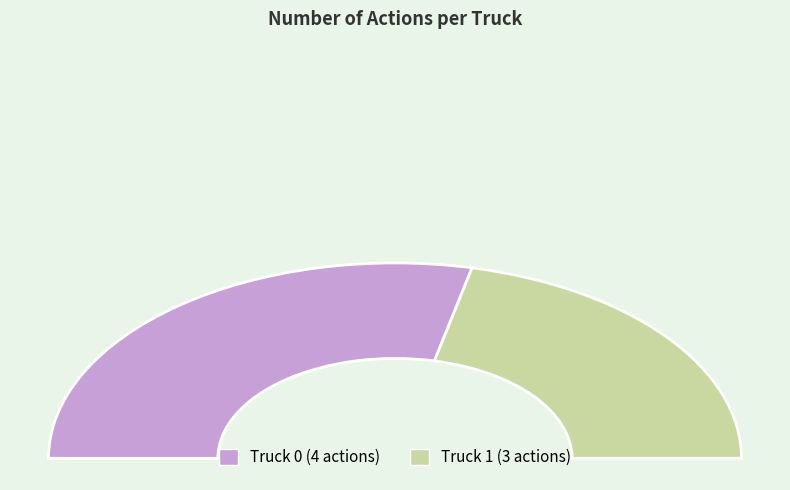

Does any single category account for the majority?

Yes